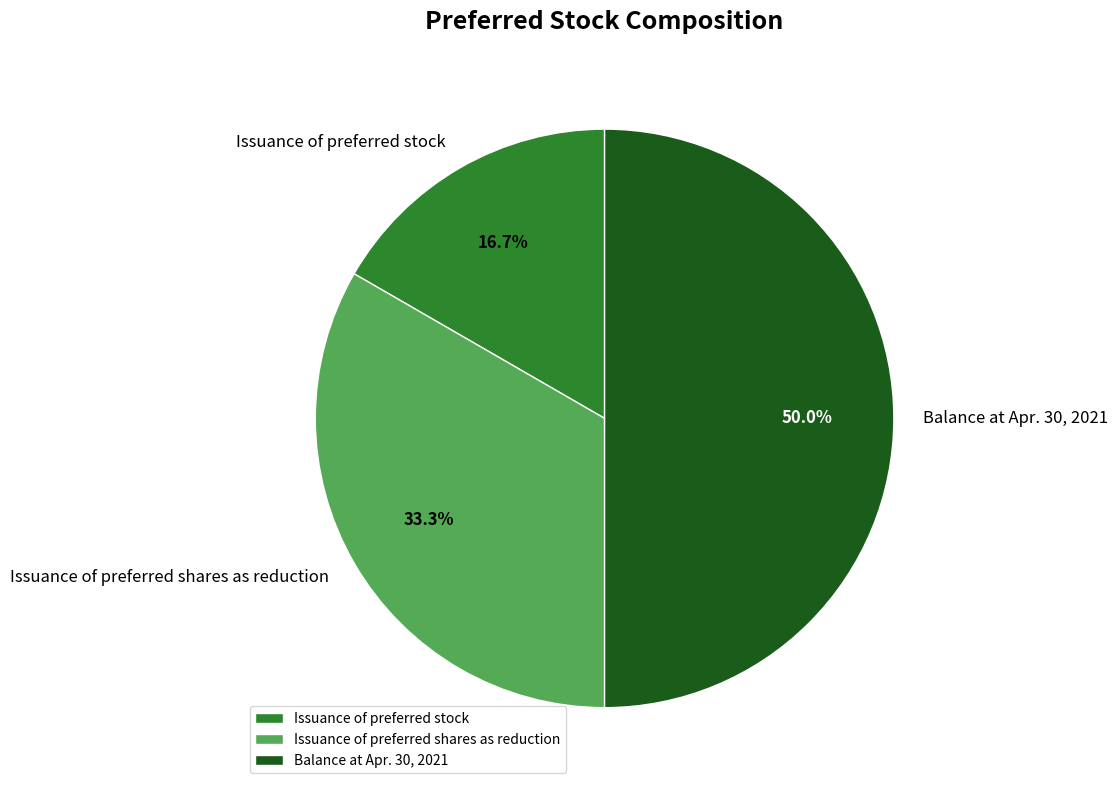

Count the number of slices in the pie.

3